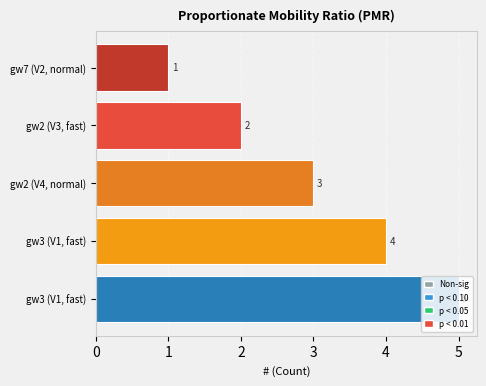

How many series are shown in this chart?

1